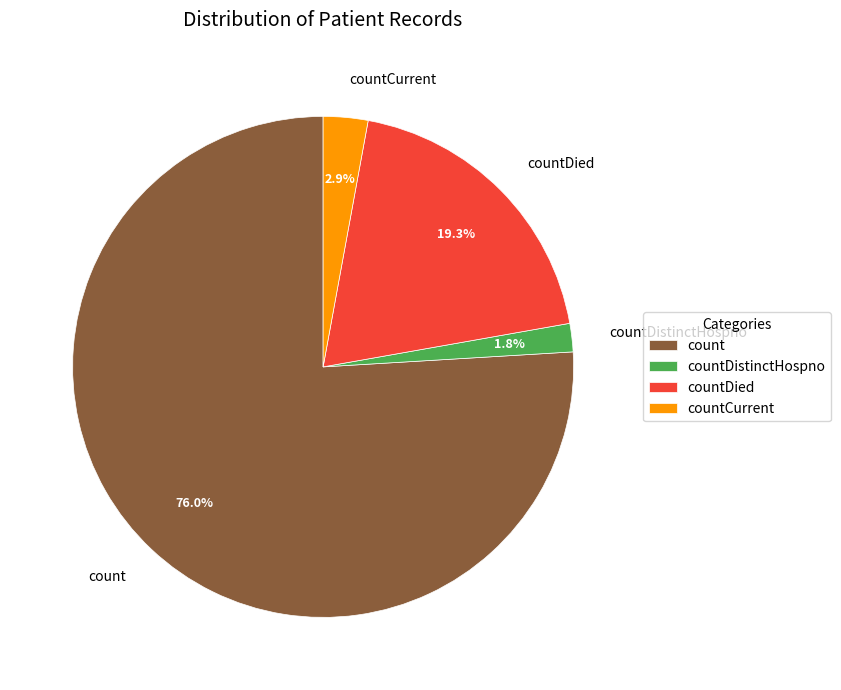

How many segments does this pie chart have?

4